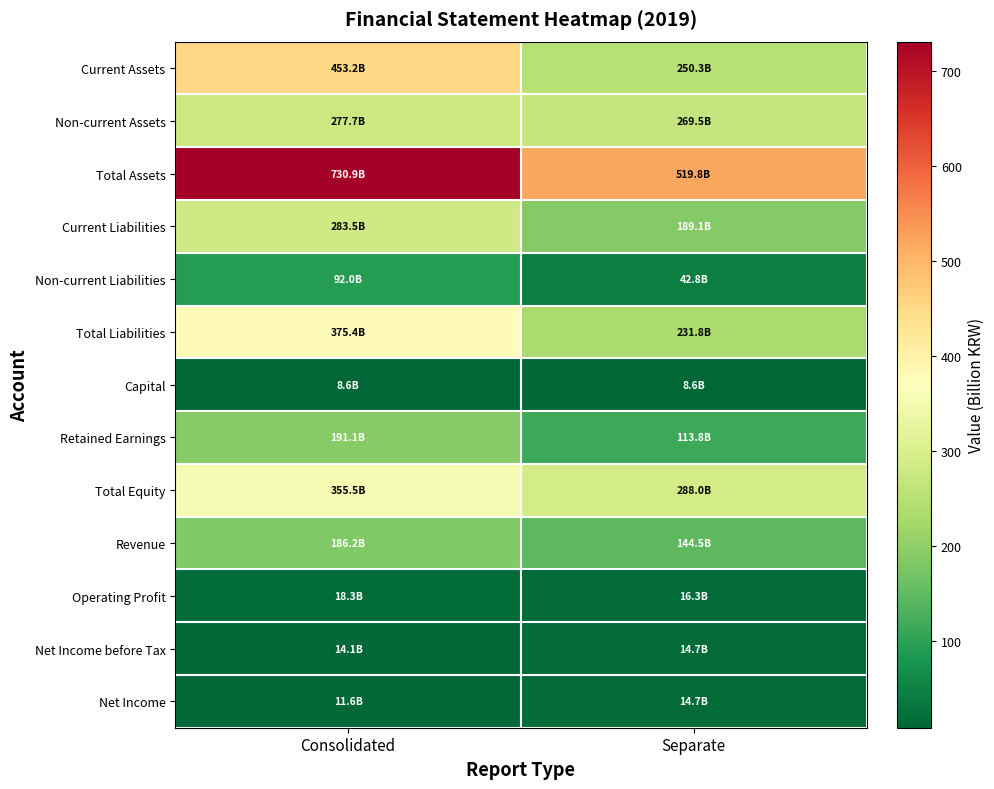

At how many categories does at least one series exceed 483?

2